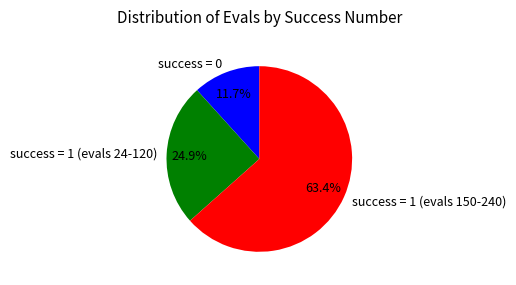

Which category has the smallest portion of the pie?

success = 0